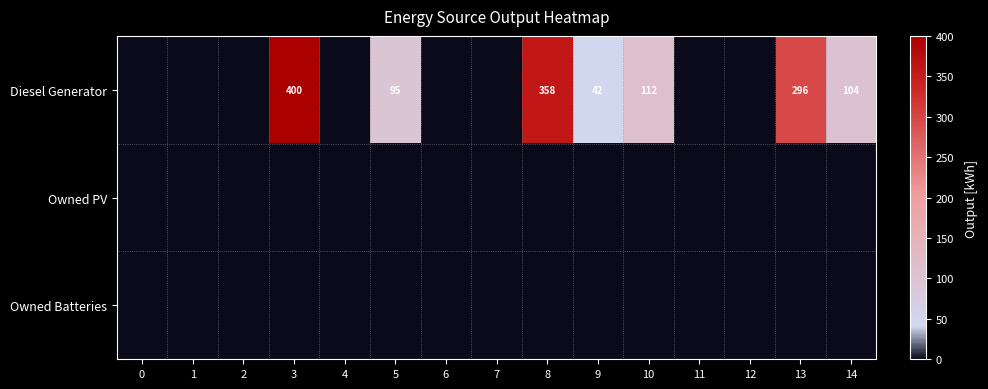

The Diesel Generator series shows 95 at 5. True or false?

True